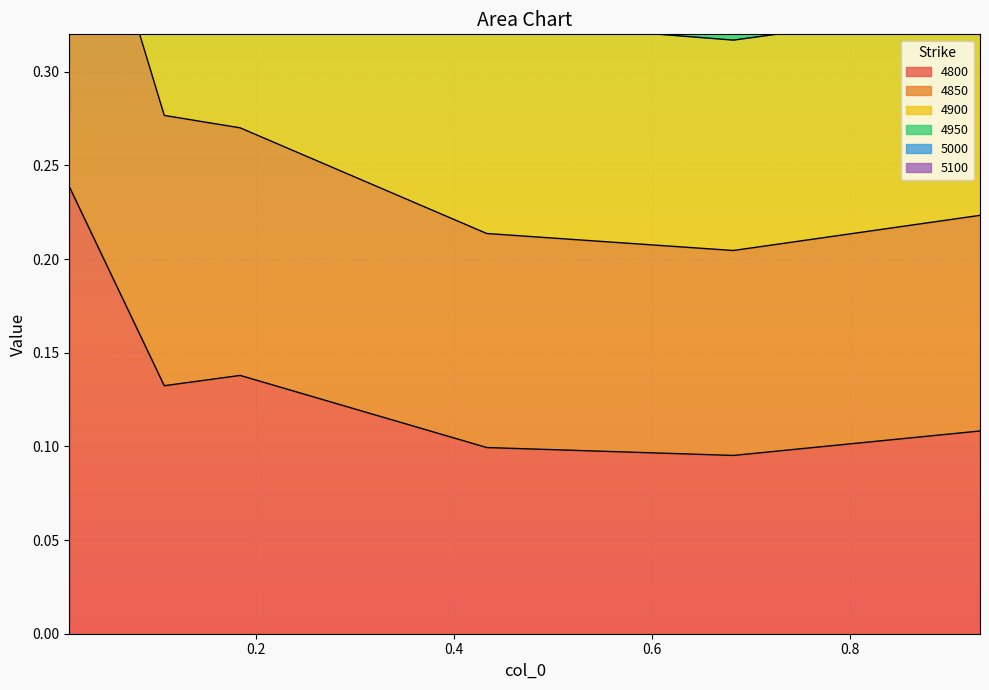

What is the difference between the maximum and minimum values in the 4850 series?

0.3